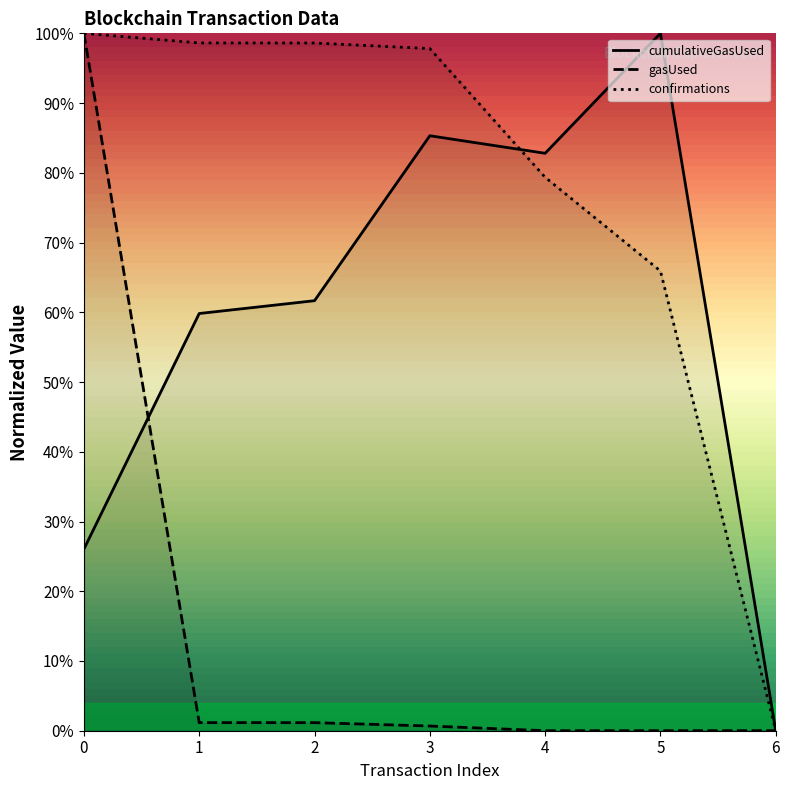

Is it true that confirmations equals 0.6 at 3?

False